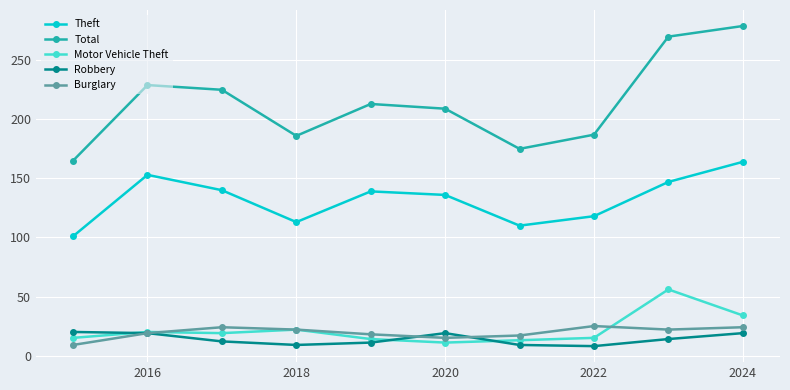

Which series has the widest spread of values?

Total